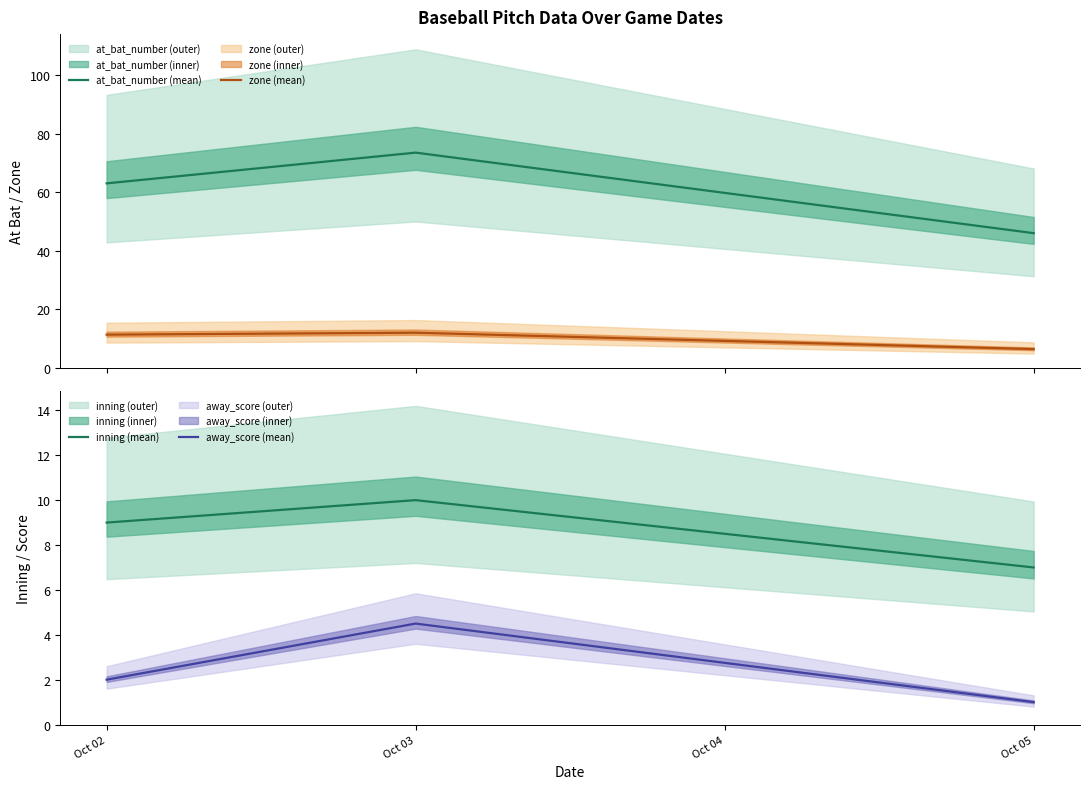

What are all the series names shown in the legend?

at_bat_number (mean), zone (mean), inning (mean), away_score (mean)